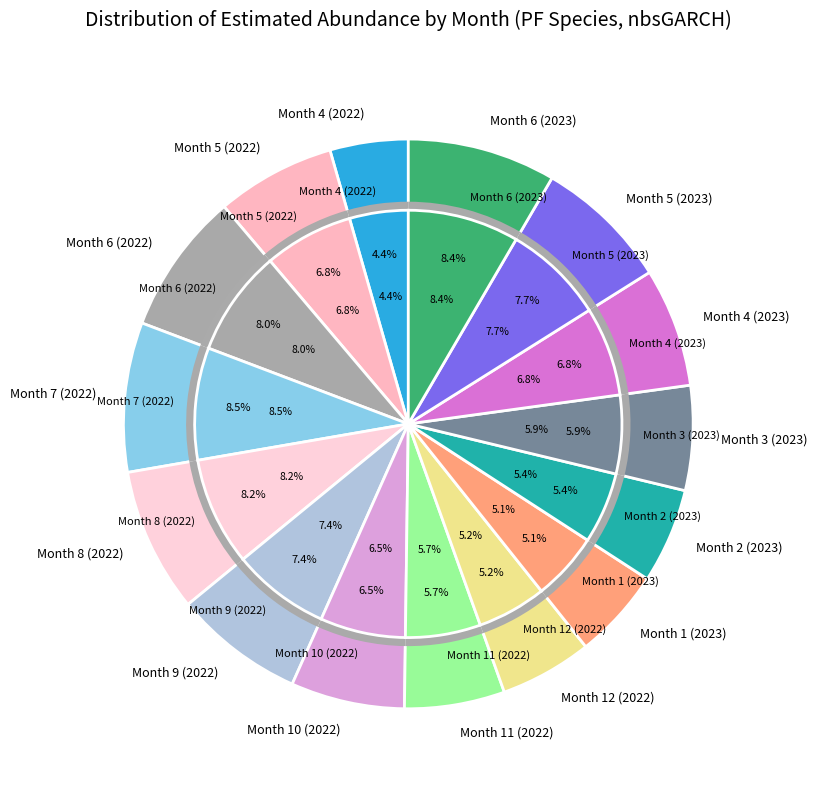

How many slices are in this pie chart?

15